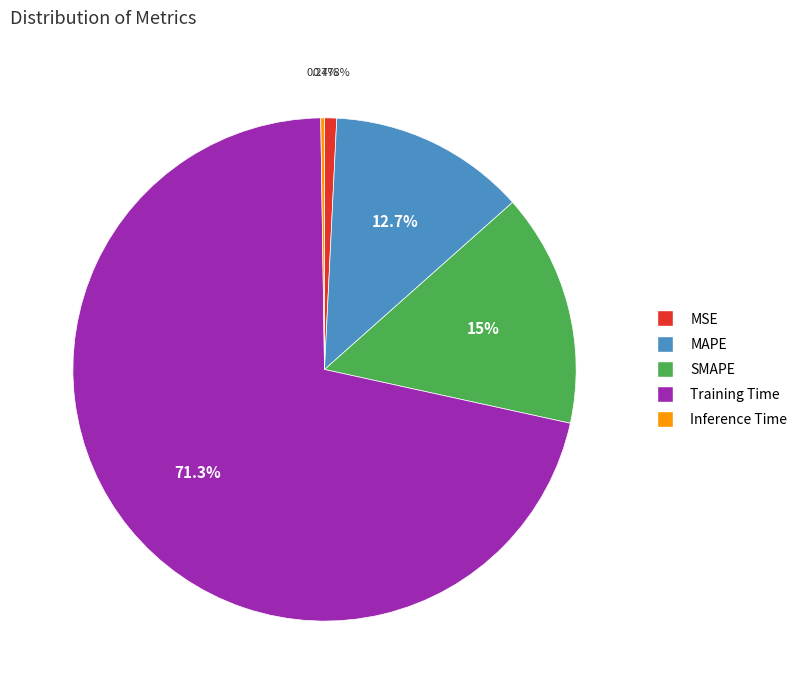

To the nearest percent, what is the difference between the largest and smallest slice percentages?

71%